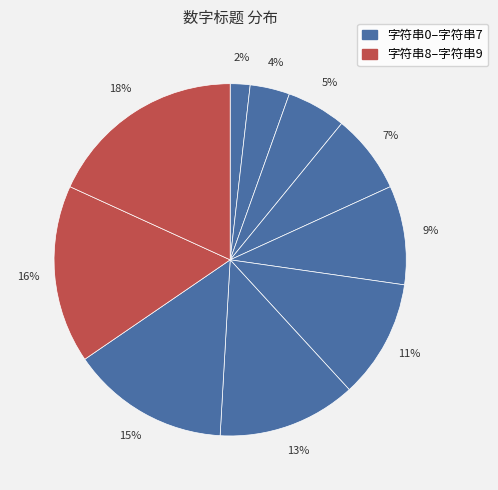

Does any single category account for the majority?

No